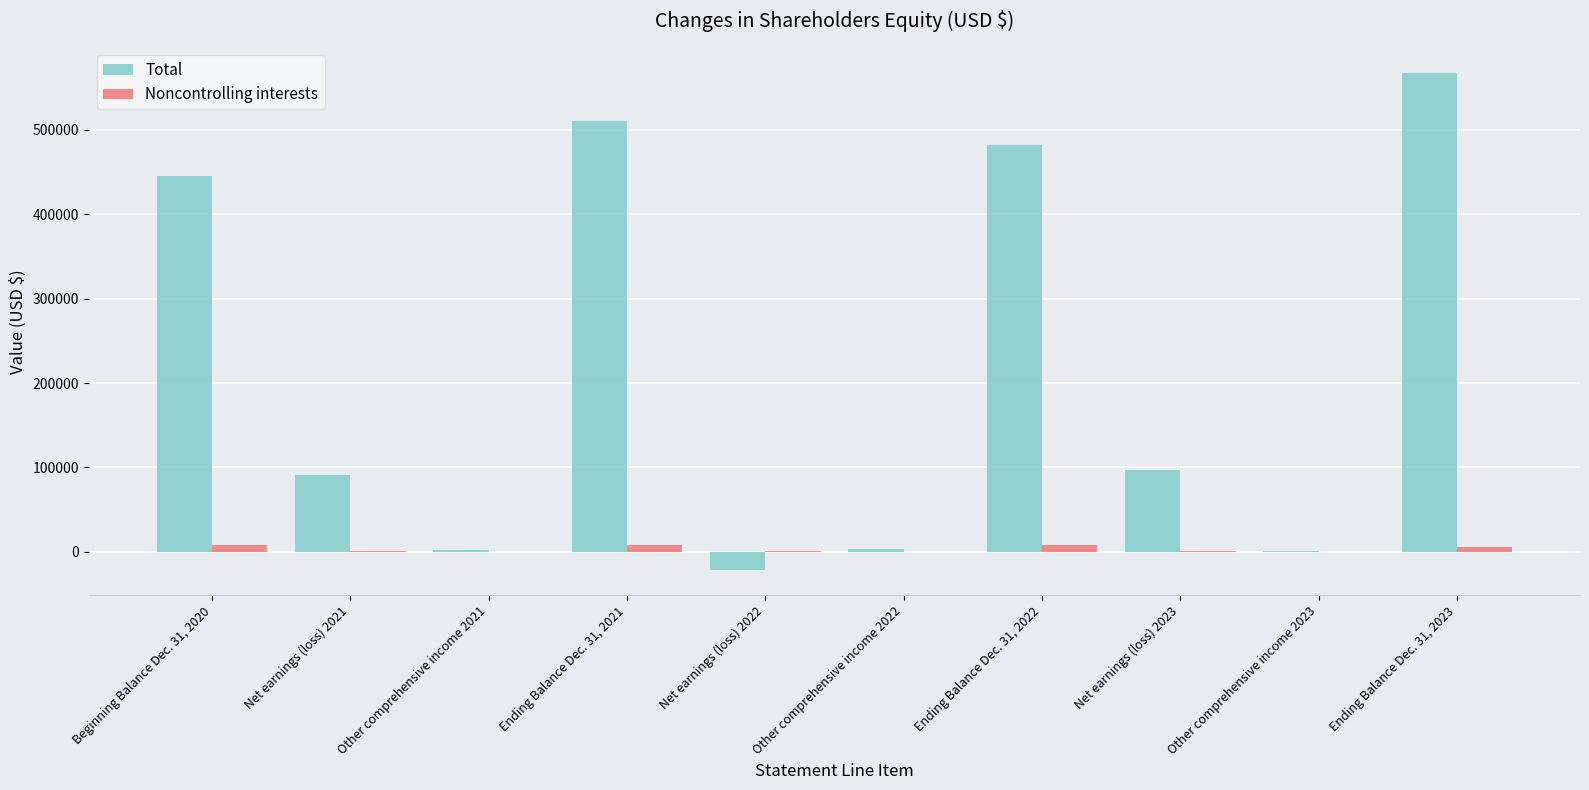

What is the sum of all Noncontrolling interests values?

34079